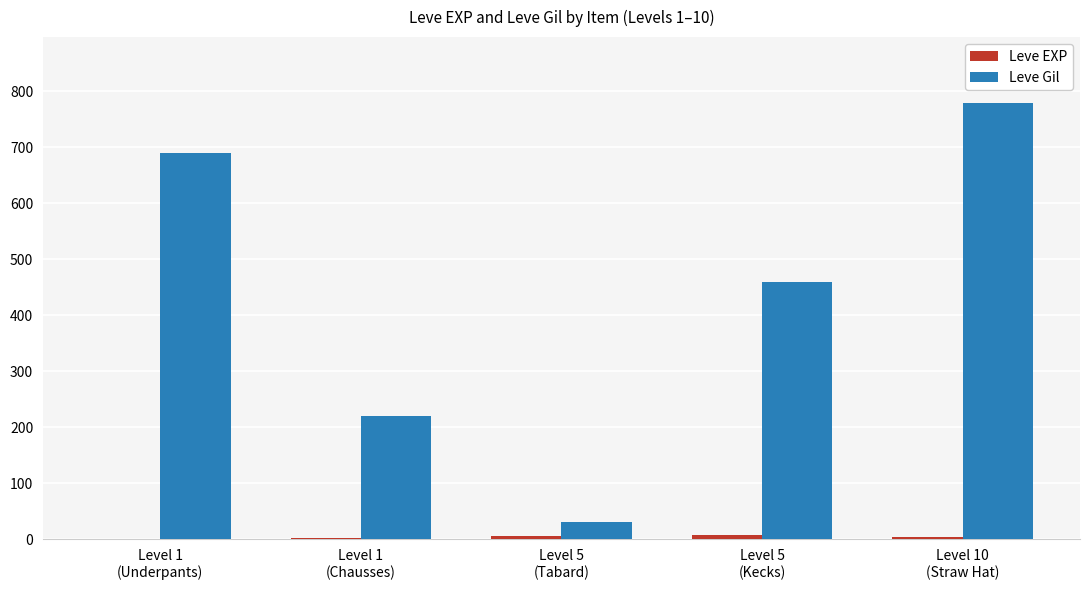

Which series has the largest total across all categories?

Leve Gil